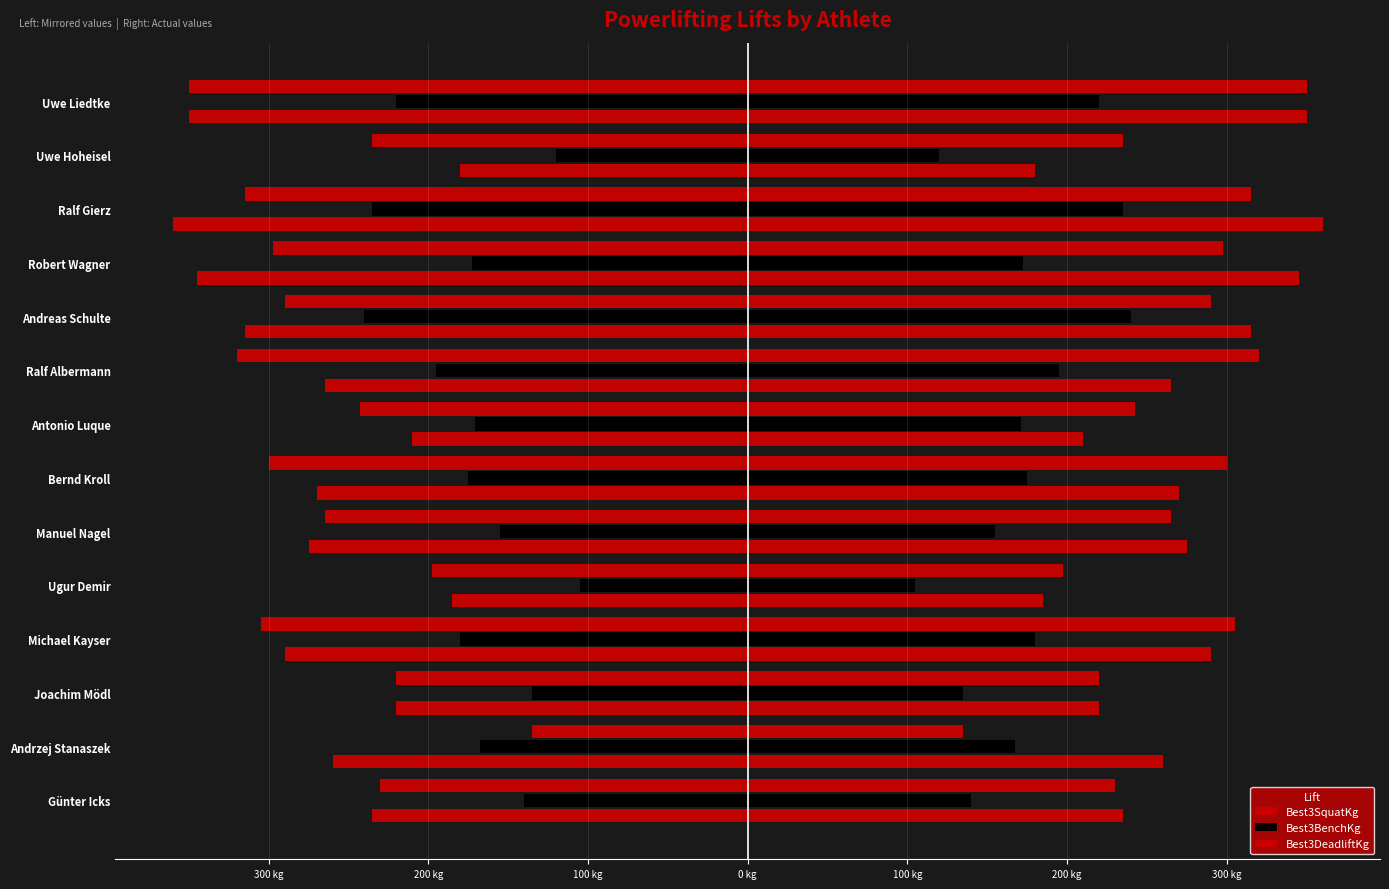

True or false: Best3BenchKg has a value of -56.2 at Michael Kayser.

False